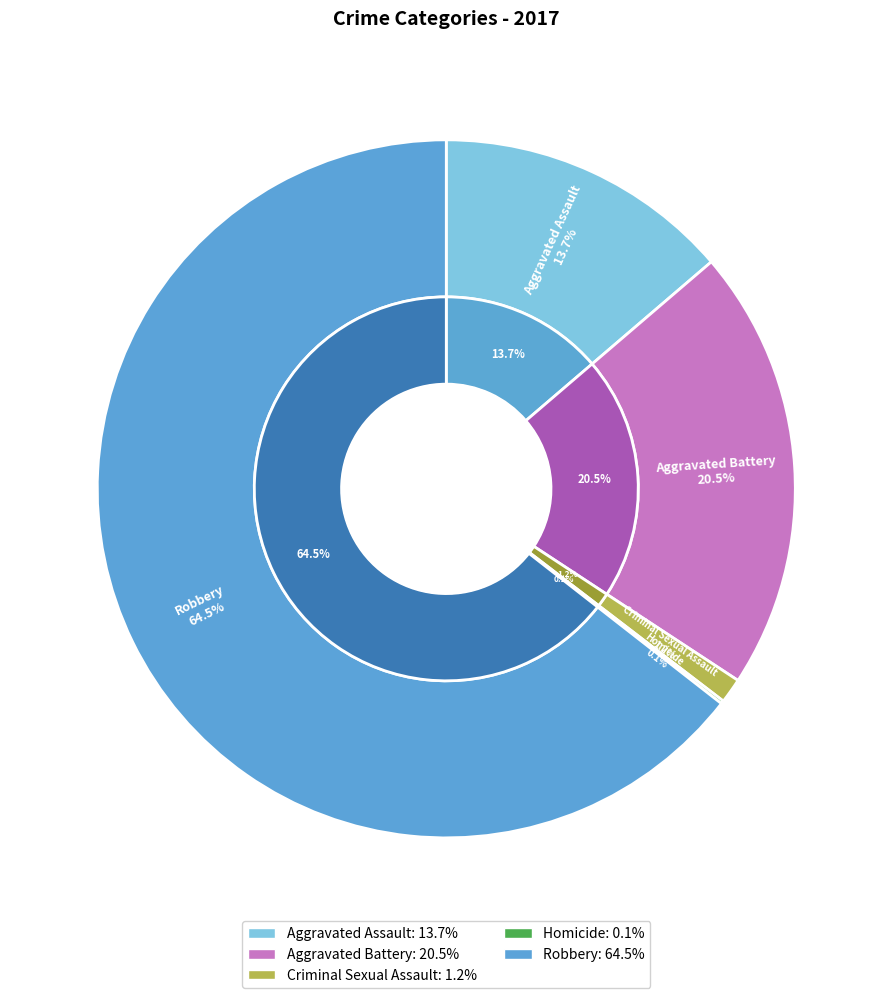

To the nearest percent, what is the combined percentage of Robbery and Aggravated Assault?

78%